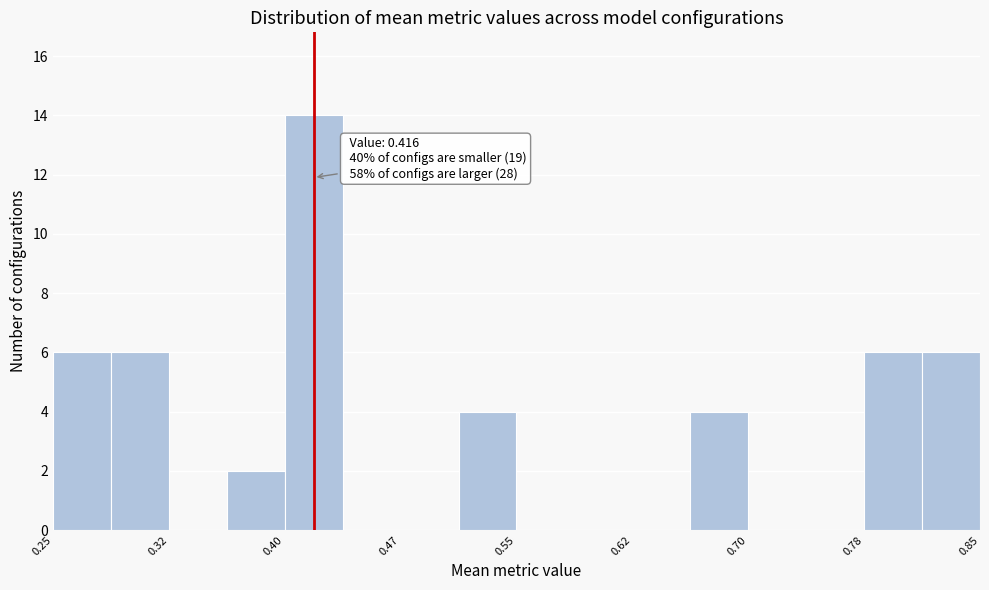

Around what value on the x-axis is the tallest bar? Give the approximate position of its centre, as read against the axis.

0.42